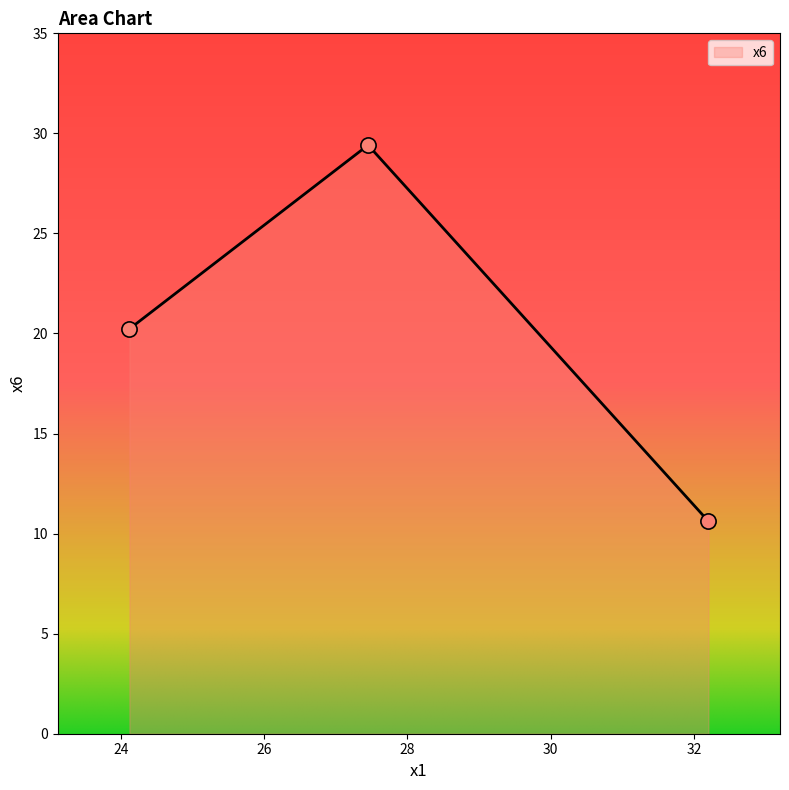

What is the average value?

20.1